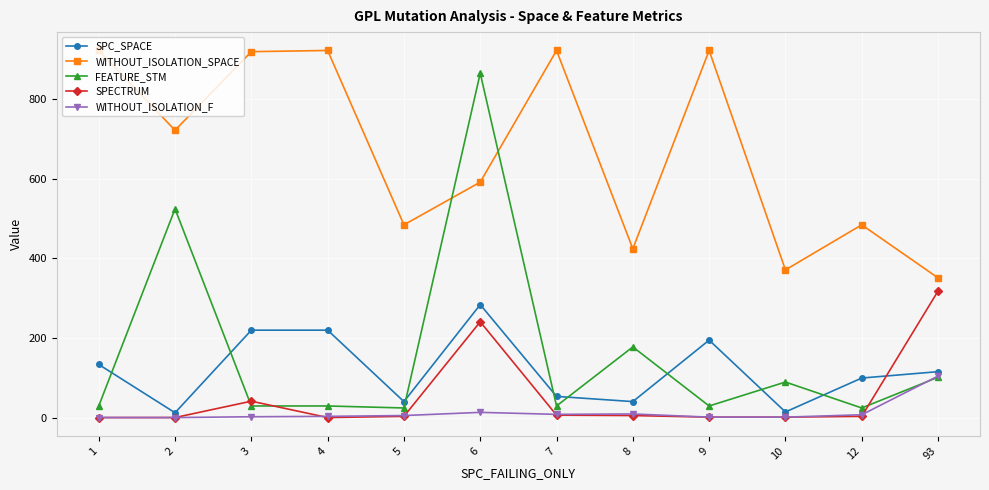

True or false: WITHOUT_ISOLATION_F has more than 0 points higher than both neighbors.

True